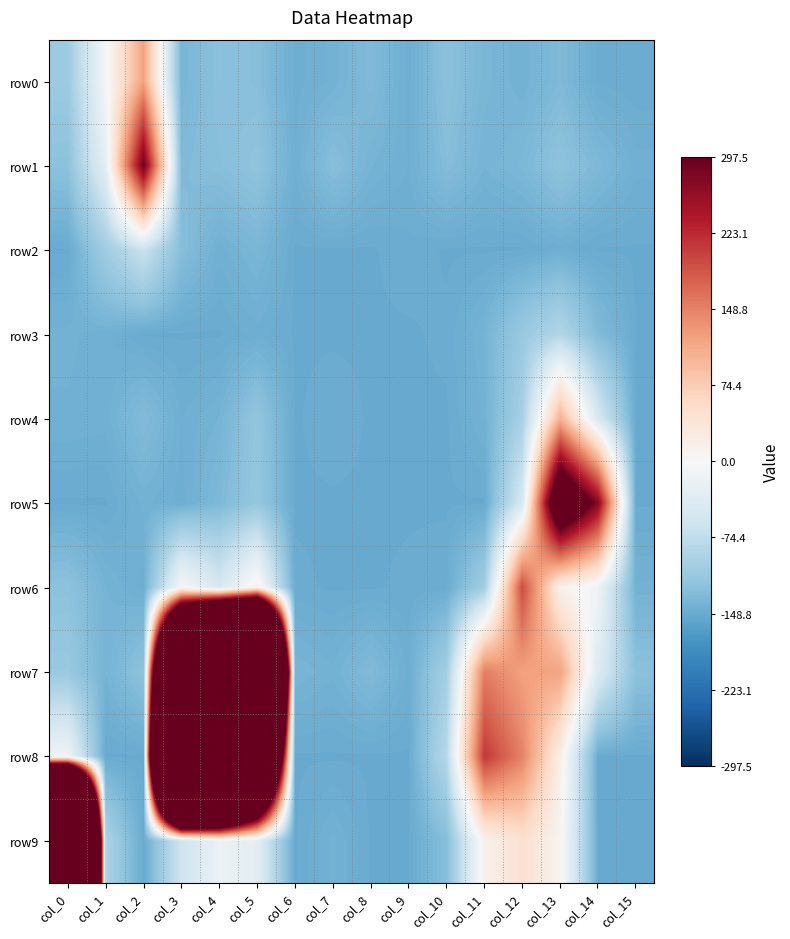

Reading right to left, transcribe all the data shown in this chart.

row0: col_15=-148.2	col_14=-147.2	col_13=-132.2	col_12=-141.2	col_11=-136.2	col_10=-123.2	col_9=-145.2	col_8=-131.2	col_7=-141.2	col_6=-145.2	col_5=-126.2	col_4=-123.2	col_3=-137.2	col_2=119.8	col_1=-6.2	col_0=-108.2
row1: col_15=-143.2	col_14=-133.2	col_13=-120.2	col_12=-134.2	col_11=-139.2	col_10=-128.2	col_9=-144.2	col_8=-139.2	col_7=-126.2	col_6=-144.2	col_5=-119.2	col_4=-126.2	col_3=-131.2	col_2=290.8	col_1=-29.2	col_0=-122.2
row2: col_15=-149.2	col_14=-149.2	col_13=-145.2	col_12=-149.2	col_11=-149.2	col_10=-149.2	col_9=-147.2	col_8=-149.2	col_7=-149.2	col_6=-149.2	col_5=-136.2	col_4=-143.2	col_3=-127.2	col_2=-65.2	col_1=-105.2	col_0=-149.2
row3: col_15=-149.2	col_14=-131.2	col_13=-87.2	col_12=-111.2	col_11=-139.2	col_10=-148.2	col_9=-149.2	col_8=-149.2	col_7=-149.2	col_6=-149.2	col_5=-145.2	col_4=-149.2	col_3=-149.2	col_2=-149.2	col_1=-143.2	col_0=-141.2
row4: col_15=-149.2	col_14=-48.2	col_13=105.8	col_12=-98.2	col_11=-141.2	col_10=-149.2	col_9=-149.2	col_8=-149.2	col_7=-147.2	col_6=-149.2	col_5=-117.2	col_4=-139.2	col_3=-144.2	col_2=-130.2	col_1=-143.2	col_0=-142.2
row5: col_15=-149.2	col_14=270.8	col_13=424.8	col_12=-48.2	col_11=-149.2	col_10=-149.2	col_9=-149.2	col_8=-149.2	col_7=-149.2	col_6=-149.2	col_5=-114.2	col_4=-133.2	col_3=-145.2	col_2=-141.2	col_1=-149.2	col_0=-149.2
row6: col_15=-141.2	col_14=-13.2	col_13=13.8	col_12=194.8	col_11=-103.2	col_10=-147.2	col_9=-148.2	col_8=-149.2	col_7=-149.2	col_6=-148.2	col_5=14.8	col_4=-49.2	col_3=-2.2	col_2=-145.2	col_1=-139.2	col_0=-122.2
row7: col_15=-123.2	col_14=-40.2	col_13=118.8	col_12=120.8	col_11=150.8	col_10=-101.2	col_9=-145.2	col_8=-131.2	col_7=-141.2	col_6=-137.2	col_5=2380.8	col_4=2180.8	col_3=1514.8	col_2=-121.2	col_1=-139.2	col_0=-111.2
row8: col_15=-149.2	col_14=-149.2	col_13=17.8	col_12=147.8	col_11=210.8	col_10=-83.2	col_9=-149.2	col_8=-149.2	col_7=-149.2	col_6=-149.2	col_5=1228.8	col_4=2167.8	col_3=2548.8	col_2=-149.2	col_1=-149.2	col_0=-14.2
row9: col_15=-149.2	col_14=-149.2	col_13=7.8	col_12=46.8	col_11=12.8	col_10=-127.2	col_9=-149.2	col_8=-149.2	col_7=-141.2	col_6=-149.2	col_5=-31.2	col_4=-17.2	col_3=-59.2	col_2=-149.2	col_1=-92.2	col_0=3152.8